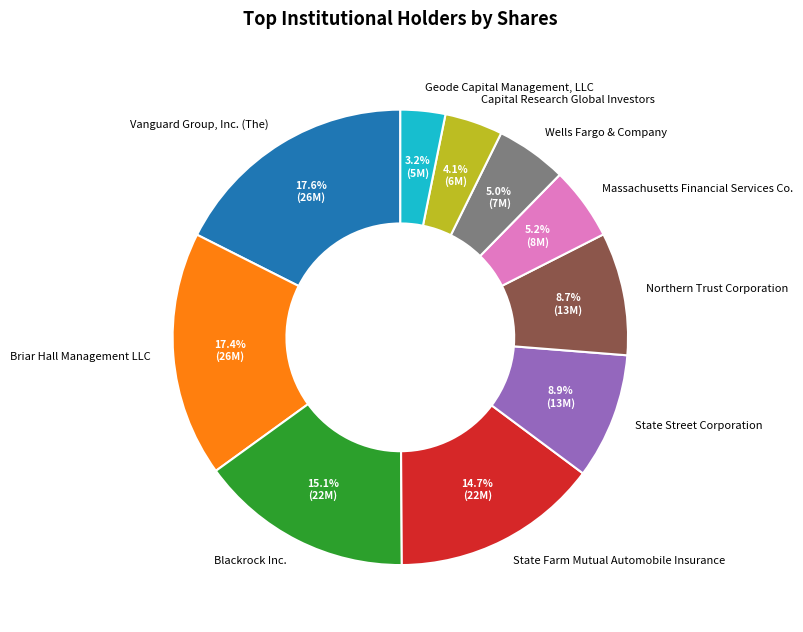

Which category has the smallest portion of the pie?

Geode Capital Management, LLC